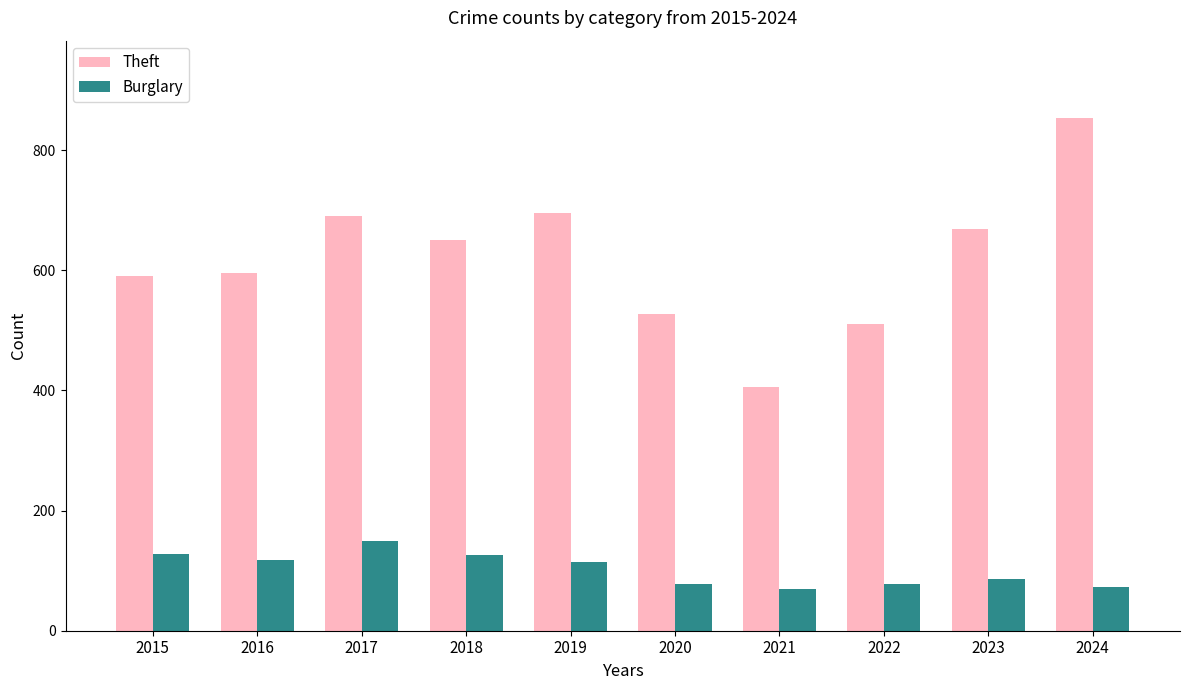

Which category has the highest value in the Theft series?

2024